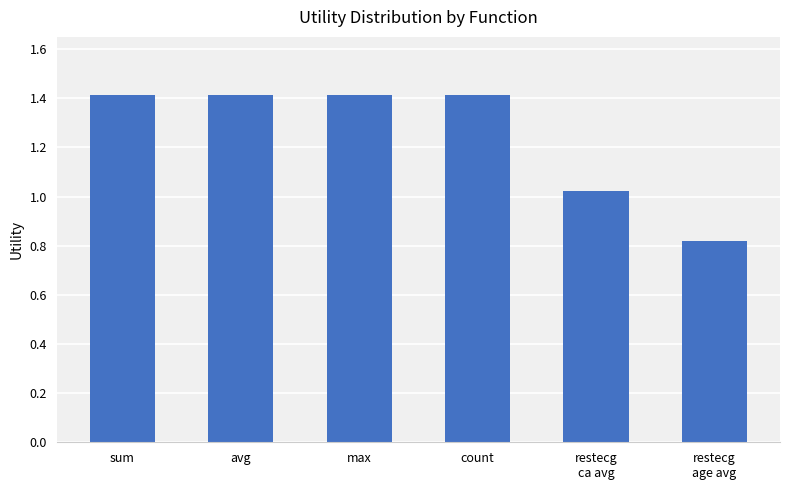

The value at sum is 1.4. True or false?

True